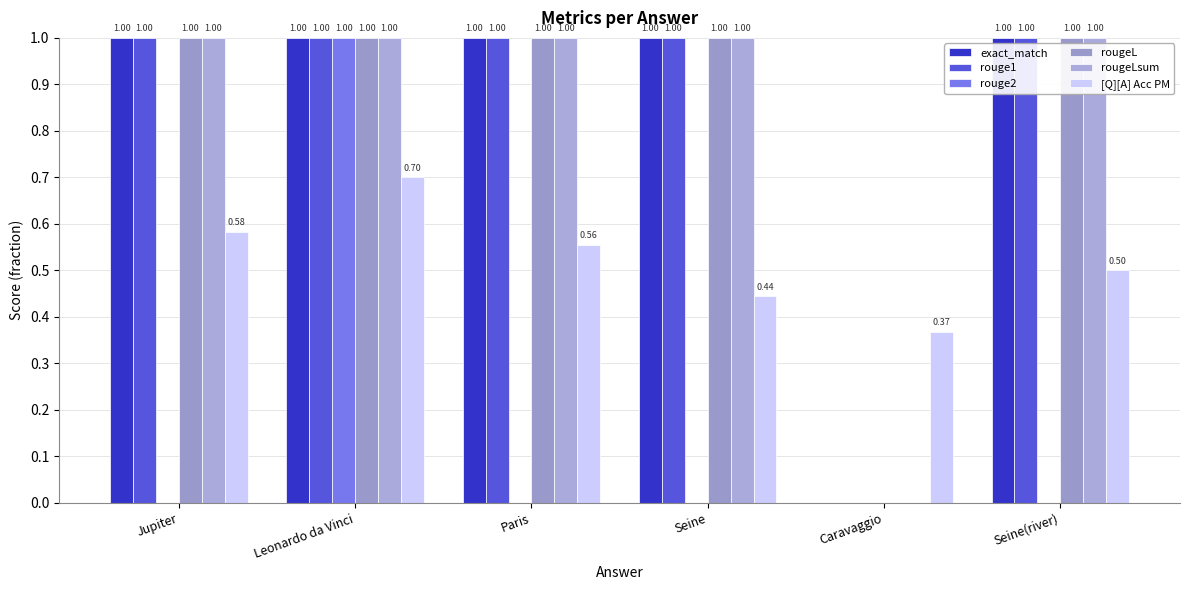

Reading left to right, transcribe all the data shown in this chart.

exact_match: 1.0	1.0	1.0	1.0	0.0	1.0
rouge1: 1.0	1.0	1.0	1.0	0.0	1.0
rouge2: 0.0	1.0	0.0	0.0	0.0	0.0
rougeL: 1.0	1.0	1.0	1.0	0.0	1.0
rougeLsum: 1.0	1.0	1.0	1.0	0.0	1.0
[Q][A] Acc PM: 0.6	0.7	0.6	0.4	0.4	0.5